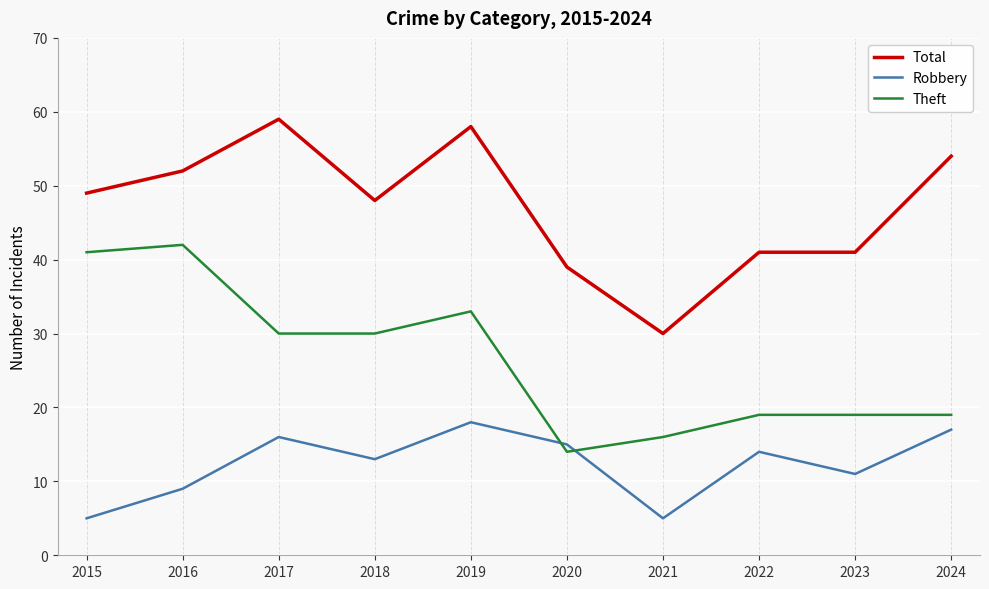

What are all the series names shown in the legend?

Total, Robbery, Theft